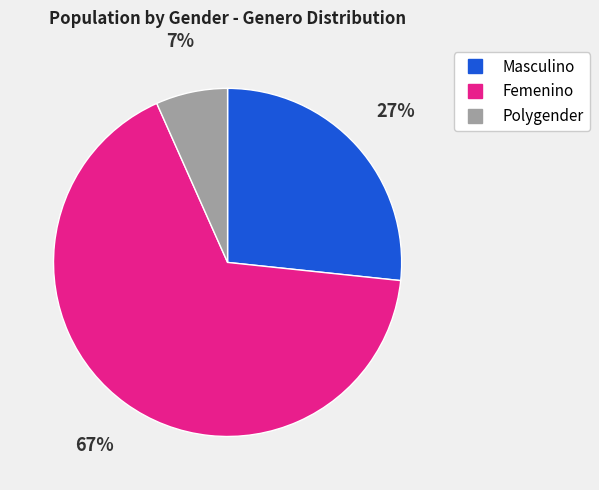

Which slice is the largest?

Femenino